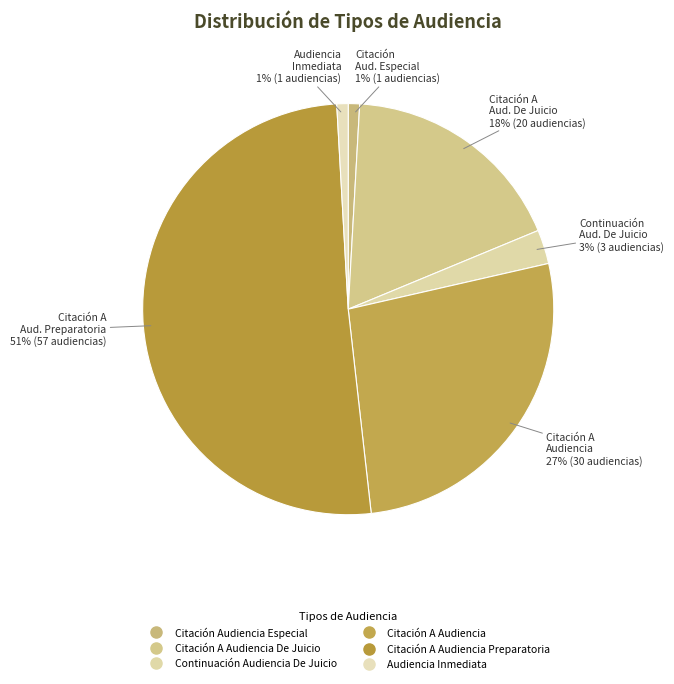

Is there any slice that represents more than half of the pie?

Yes